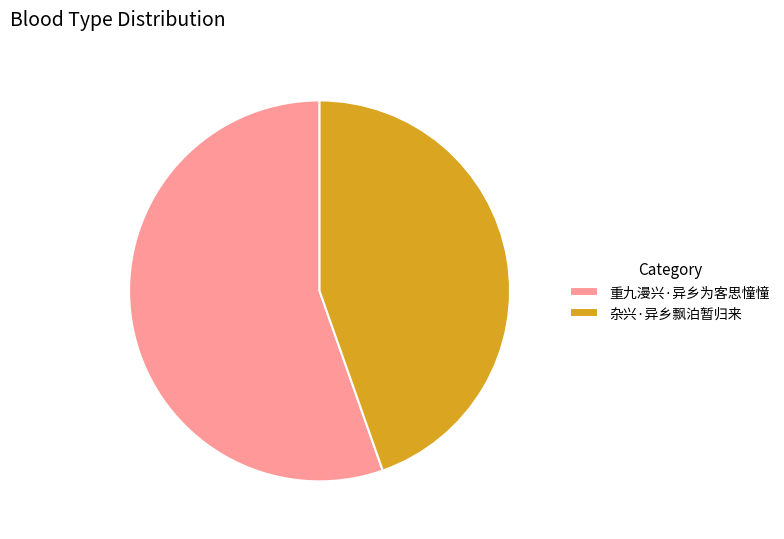

Which has a higher value, 杂兴·异乡飘泊暂归来 or 重九漫兴·异乡为客思憧憧?

重九漫兴·异乡为客思憧憧